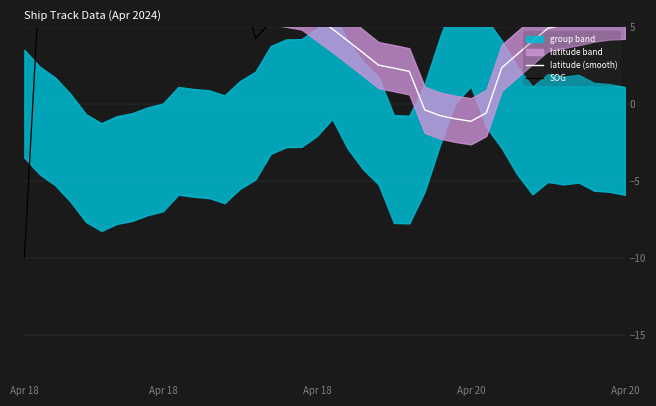

How many values in the latitude (smooth) series exceed 5?

25